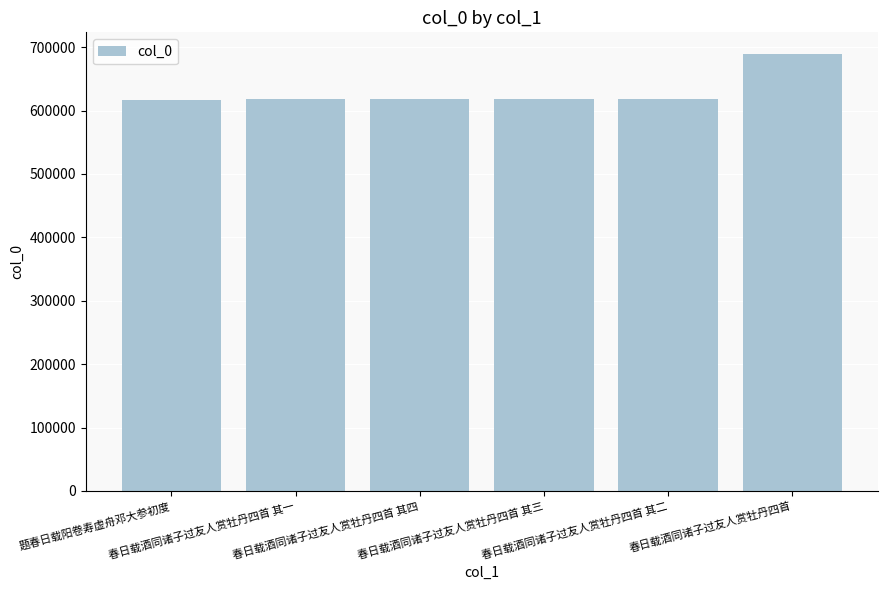

What is the average value?

630057